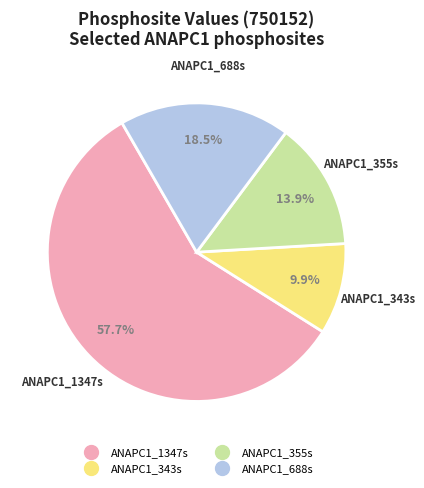

Is there a majority slice in this chart?

Yes